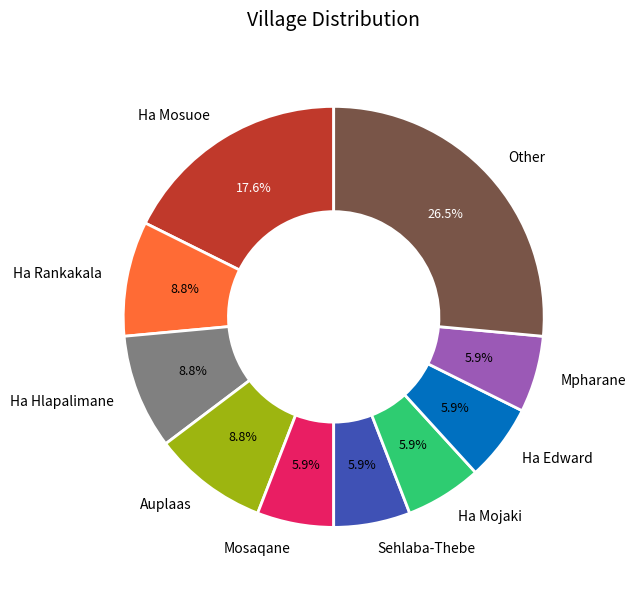

Is there a majority slice in this chart?

No